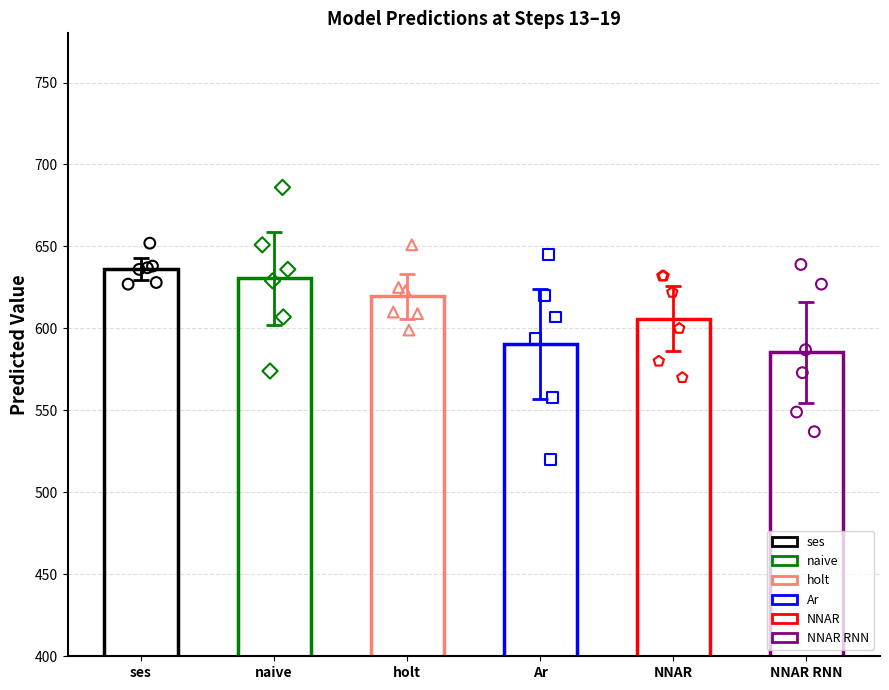

Which series contains the lowest Y value?

Ar